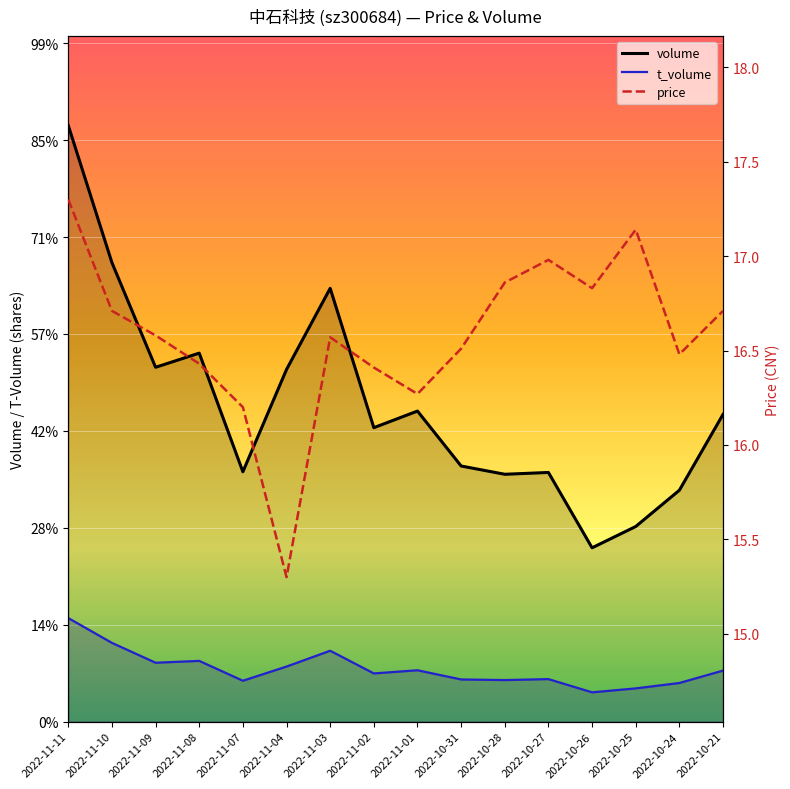

Reading left to right, transcribe all the data shown in this chart.

volume: 2022-11-11=123025.0	2022-11-10=94731.0	2022-11-09=73129.0	2022-11-08=76046.0	2022-11-07=51571.0	2022-11-04=72674.0	2022-11-03=89426.0	2022-11-02=60663.0	2022-11-01=64092.0	2022-10-31=52752.0	2022-10-28=51047.0	2022-10-27=51420.0	2022-10-26=35873.0	2022-10-25=40270.0	2022-10-24=47756.0	2022-10-21=63408.0
t_volume: 2022-11-11=21373.0	2022-11-10=16255.0	2022-11-09=12154.0	2022-11-08=12537.0	2022-11-07=8438.0	2022-11-04=11366.0	2022-11-03=14629.0	2022-11-02=9949.0	2022-11-01=10599.0	2022-10-31=8702.0	2022-10-28=8578.0	2022-10-27=8776.0	2022-10-26=6046.0	2022-10-25=6860.0	2022-10-24=7974.0	2022-10-21=10537.0
price: 2022-11-11=17.3	2022-11-10=16.7	2022-11-09=16.6	2022-11-08=16.4	2022-11-07=16.2	2022-11-04=15.3	2022-11-03=16.6	2022-11-02=16.4	2022-11-01=16.3	2022-10-31=16.5	2022-10-28=16.9	2022-10-27=17.0	2022-10-26=16.8	2022-10-25=17.1	2022-10-24=16.5	2022-10-21=16.7